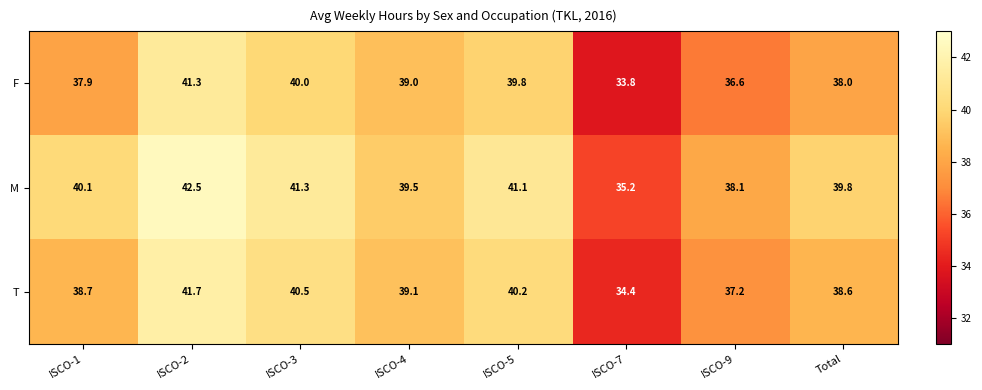

Where does the M series first go above 40?

ISCO-1